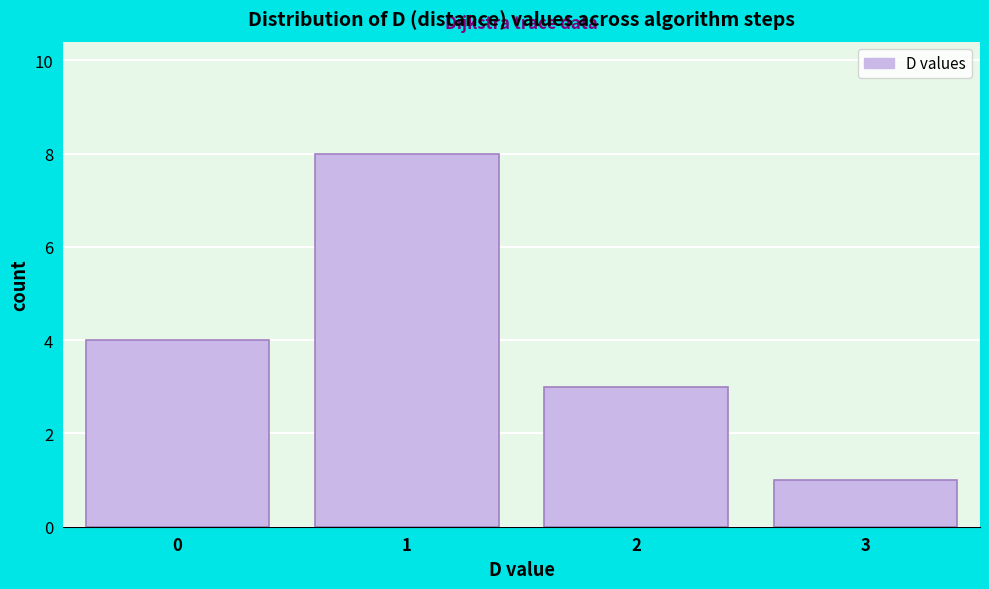

Reading left to right, what are all the values shown in this chart?

0=4	1=8	2=3	3=1